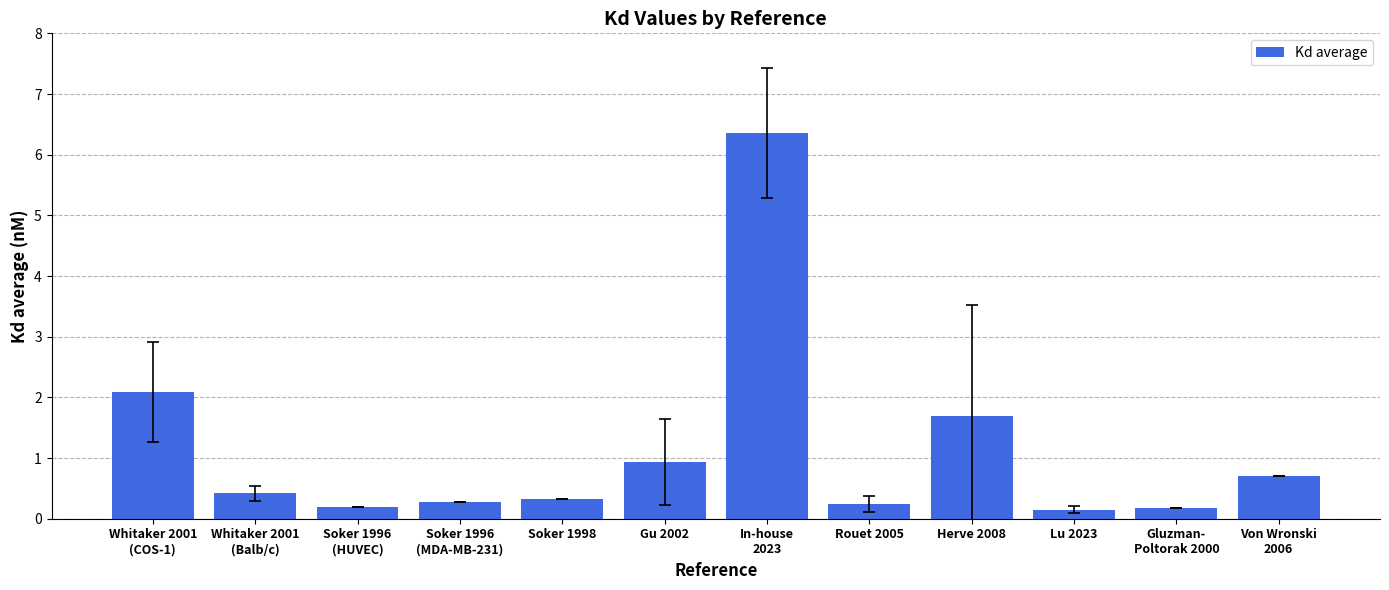

What is the greatest value displayed?

6.4